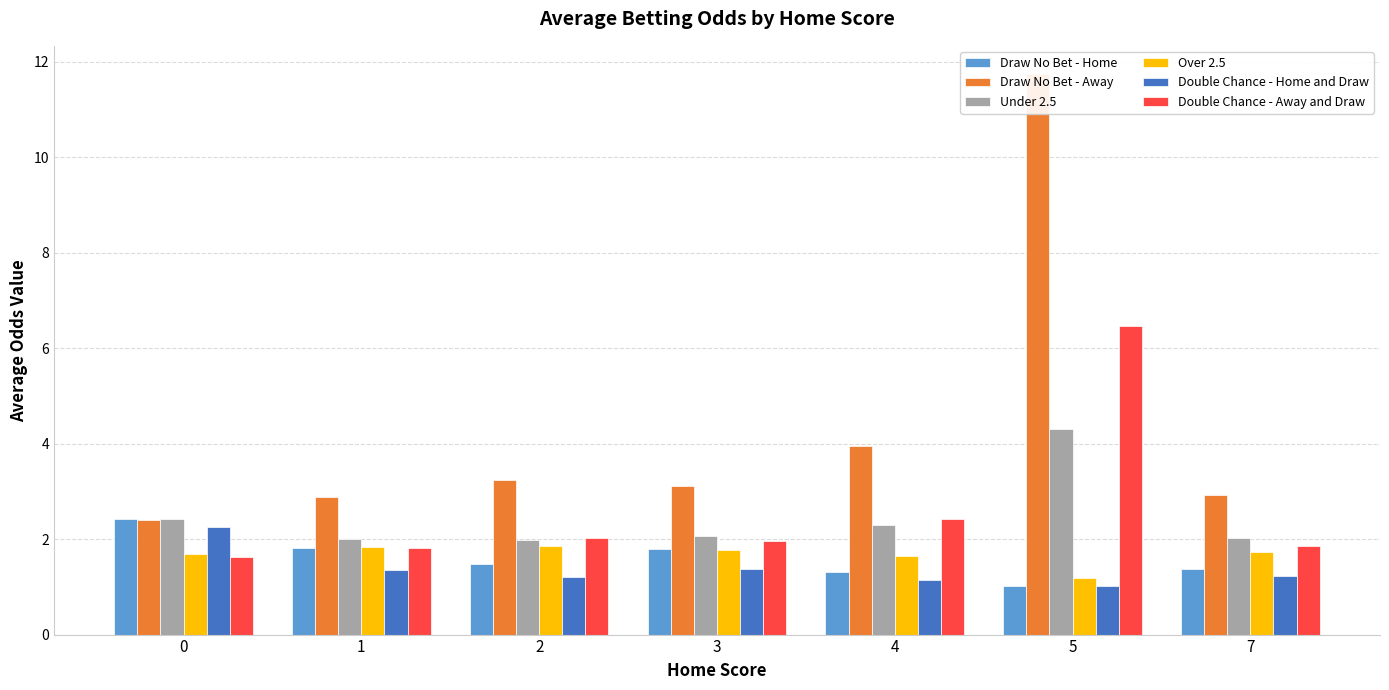

What are all the series names shown in the legend?

Draw No Bet - Home, Draw No Bet - Away, Under 2.5, Over 2.5, Double Chance - Home and Draw, Double Chance - Away and Draw